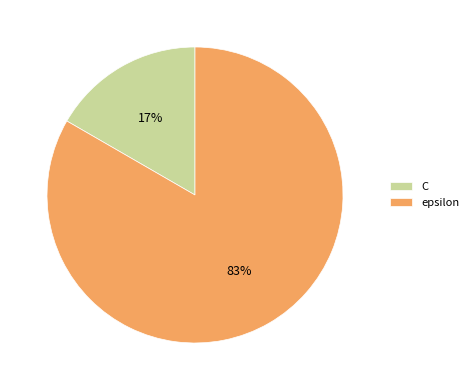

What percentage is the epsilon slice, to the nearest percent?

83%